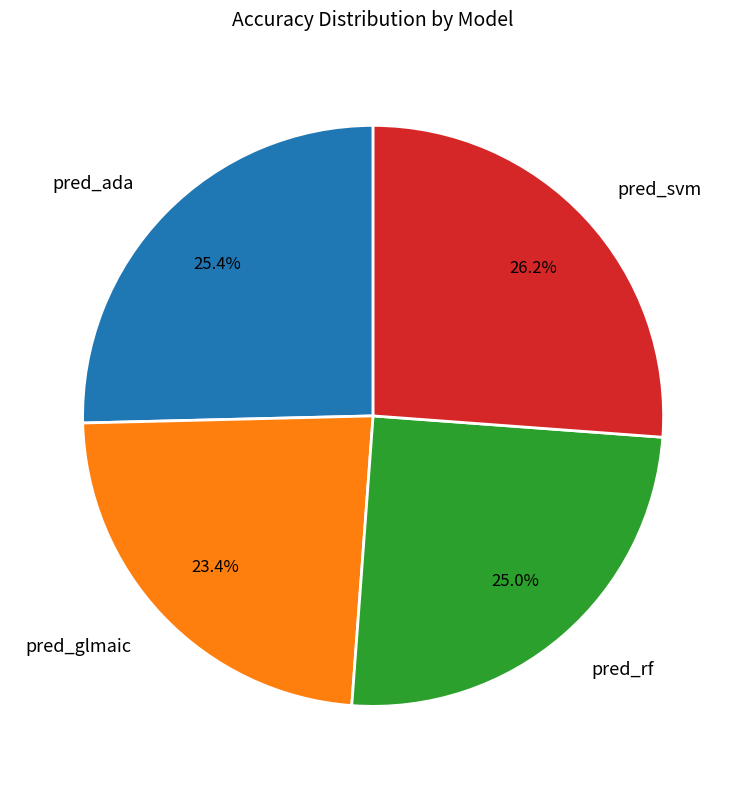

Does pred_rf account for over 50% of the chart?

No